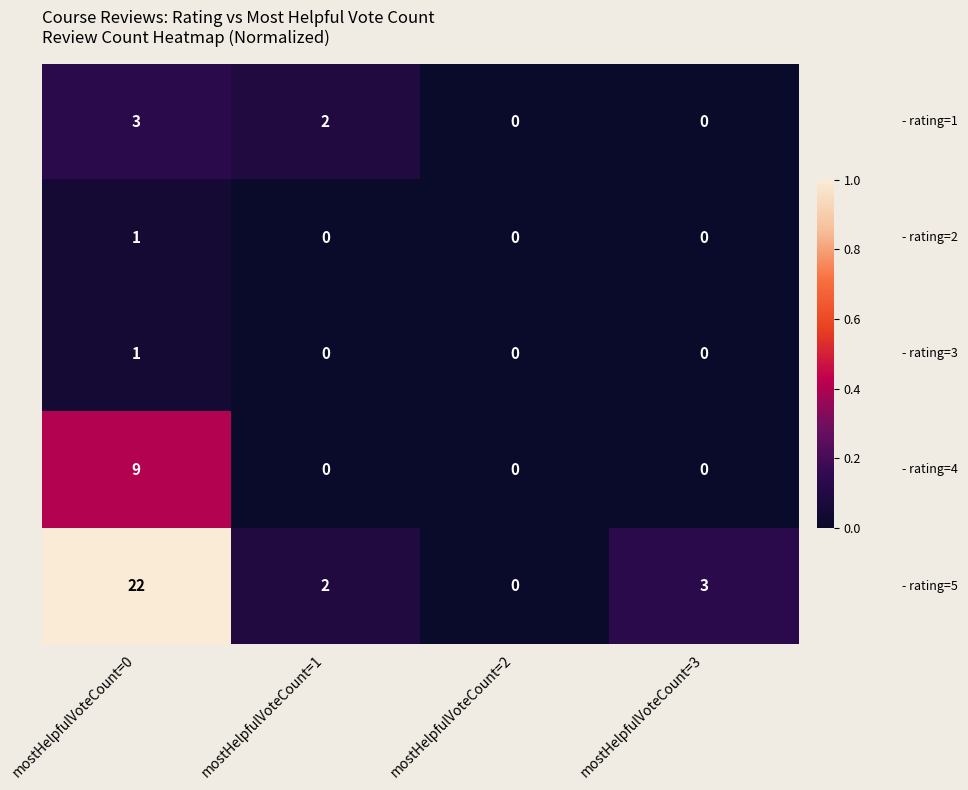

At which category is the sum across all series the highest?

mostHelpfulVoteCount=0